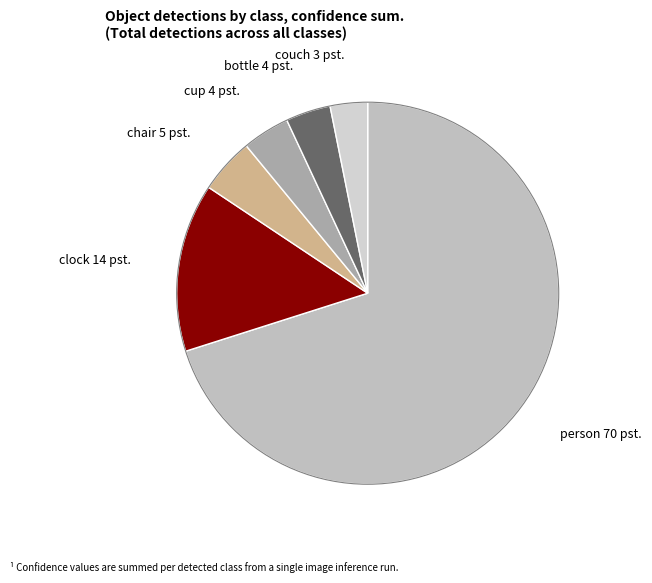

The person slice represents 64% of the pie. True or false?

False